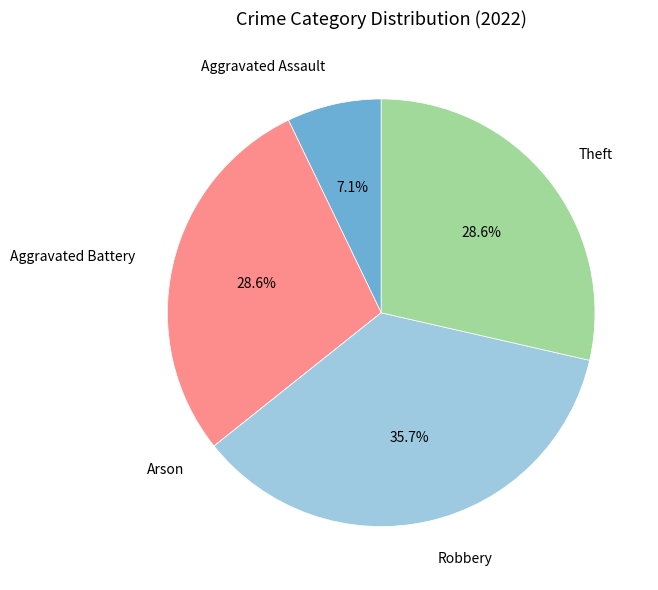

What is the largest slice in the pie chart?

Robbery